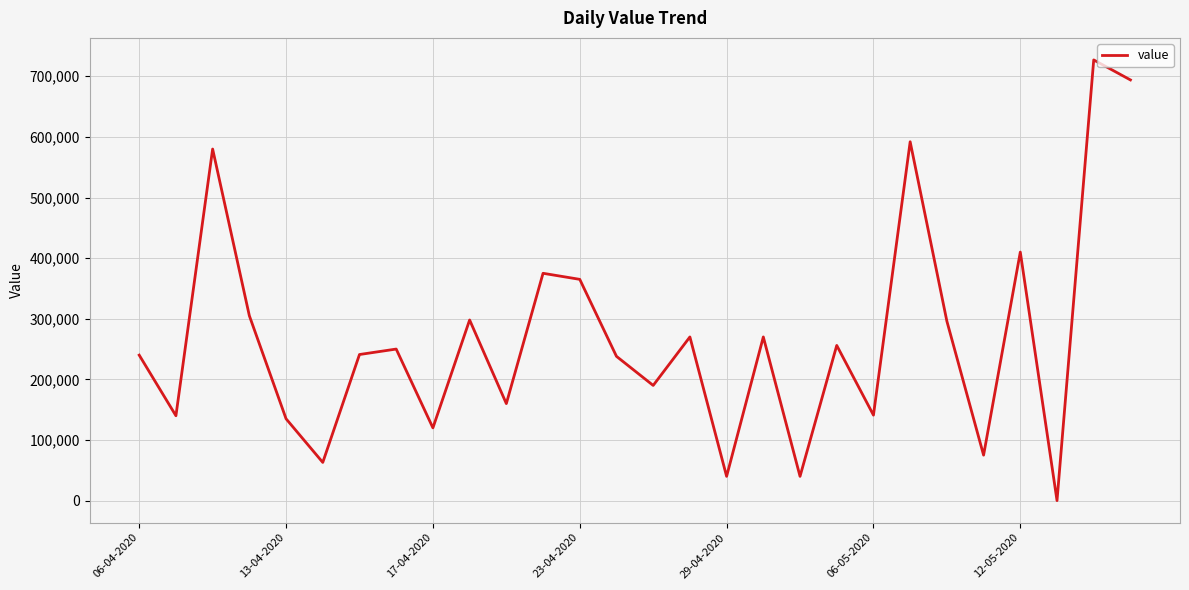

What is the greatest value displayed?

727000